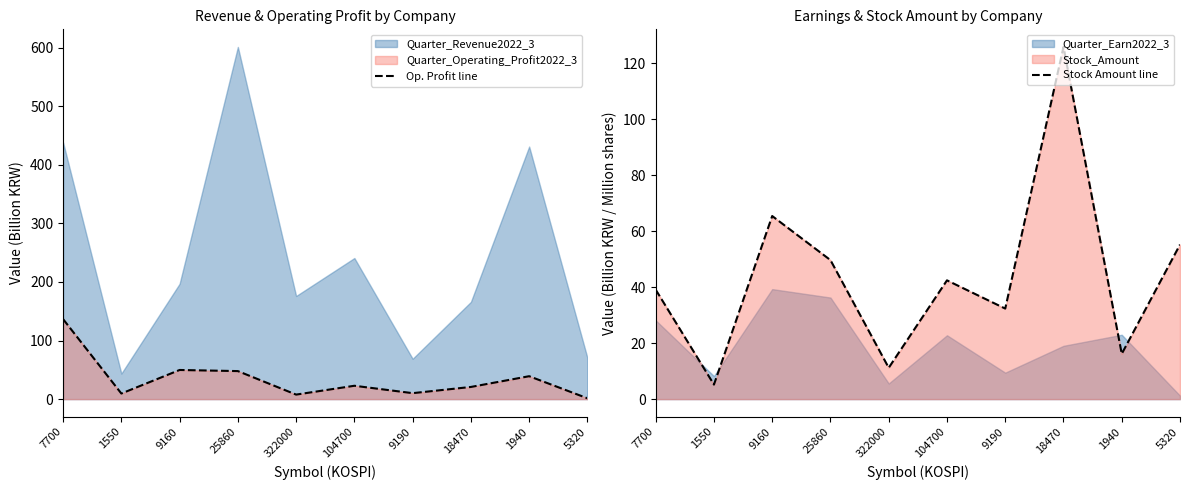

At 1940, list the series in order from smallest to largest.

Stock Amount line, Op. Profit line